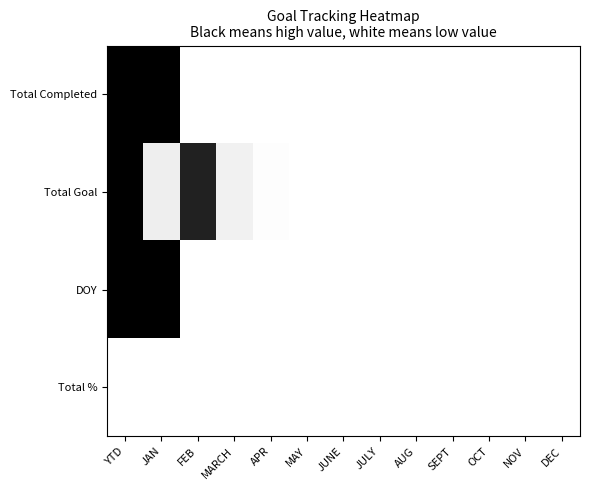

At JAN, list the series in order from smallest to largest.

Total %, Total Goal, Total Completed, DOY